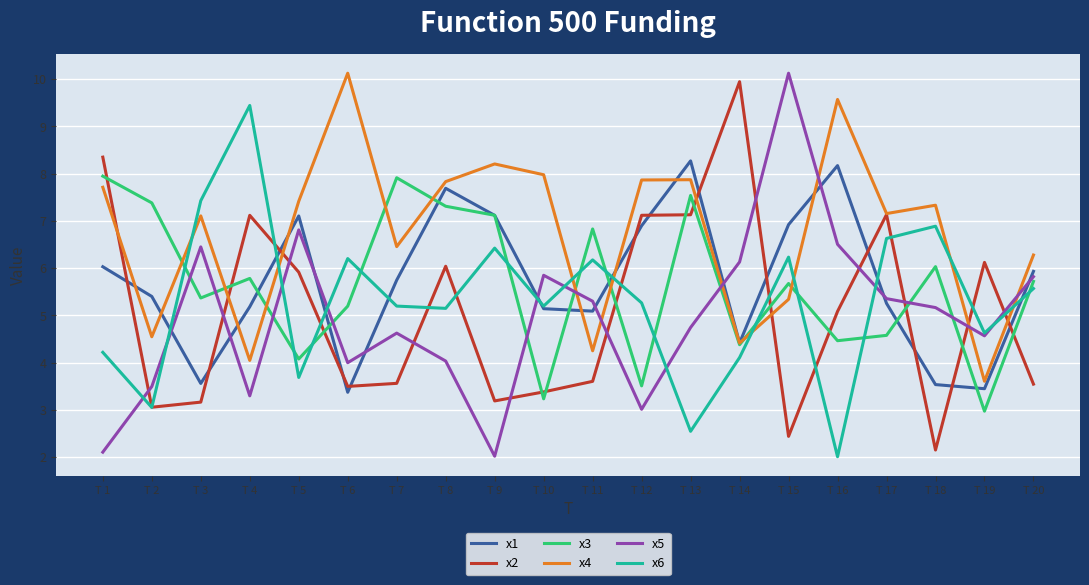

Which series changed the most between T 3 and T 17?

x2